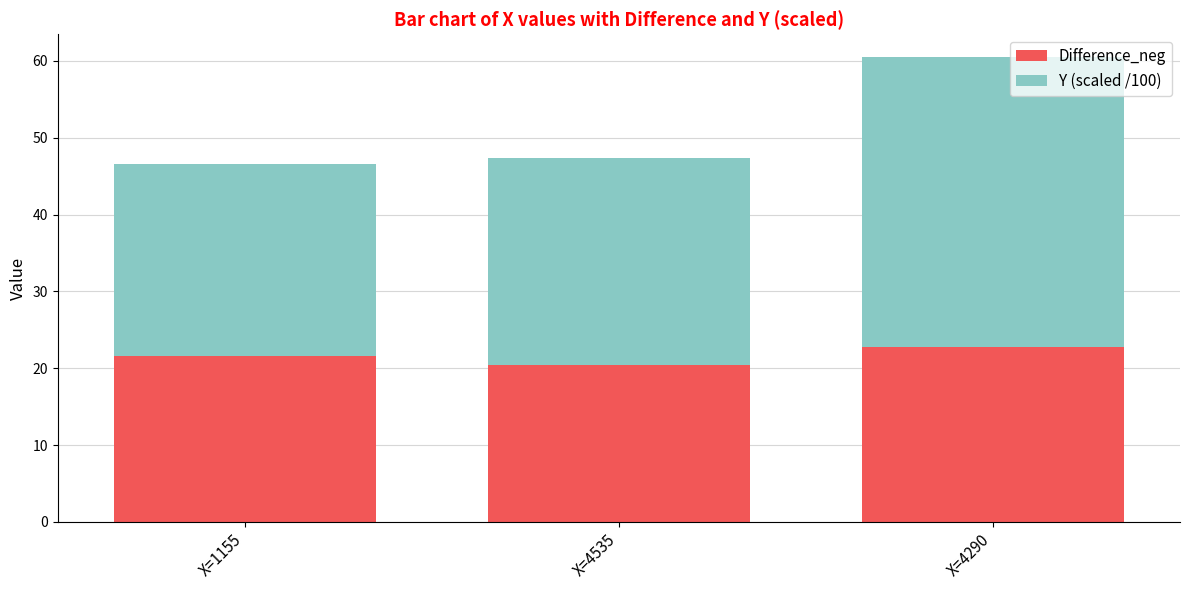

At which category is the sum across all series the highest?

X=4290